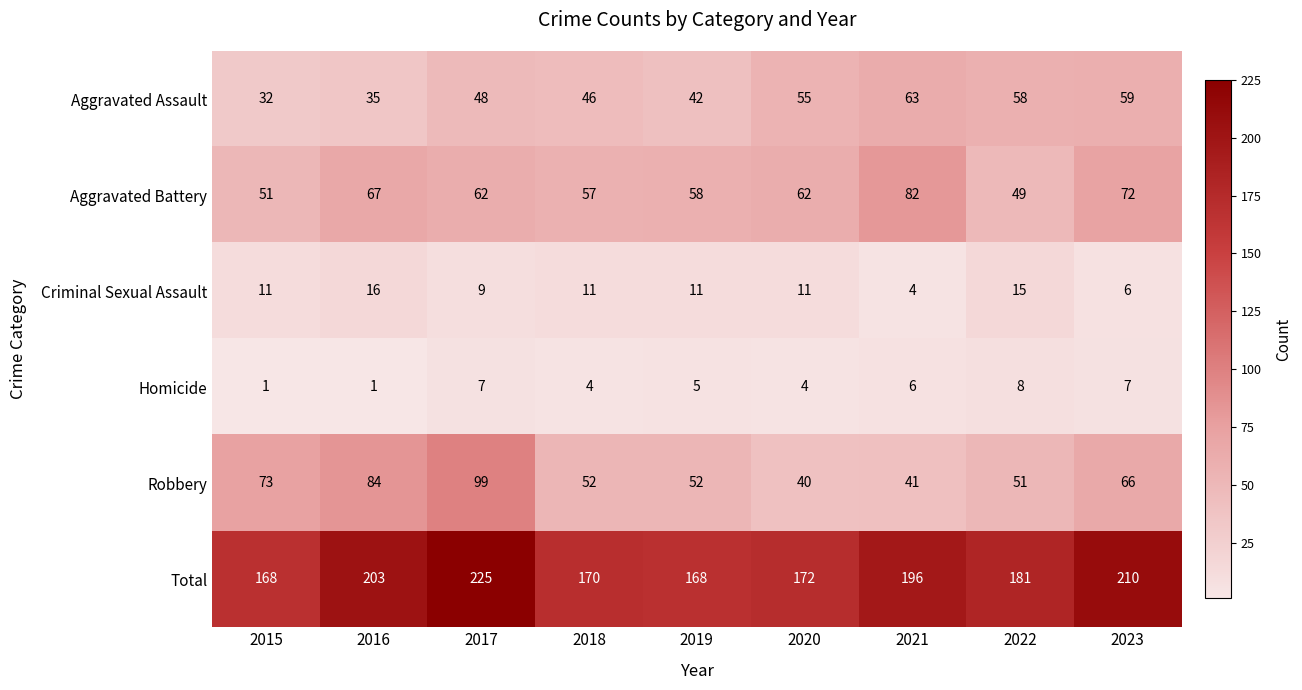

What is the sum of the Total values at 2016 and 2020?

375